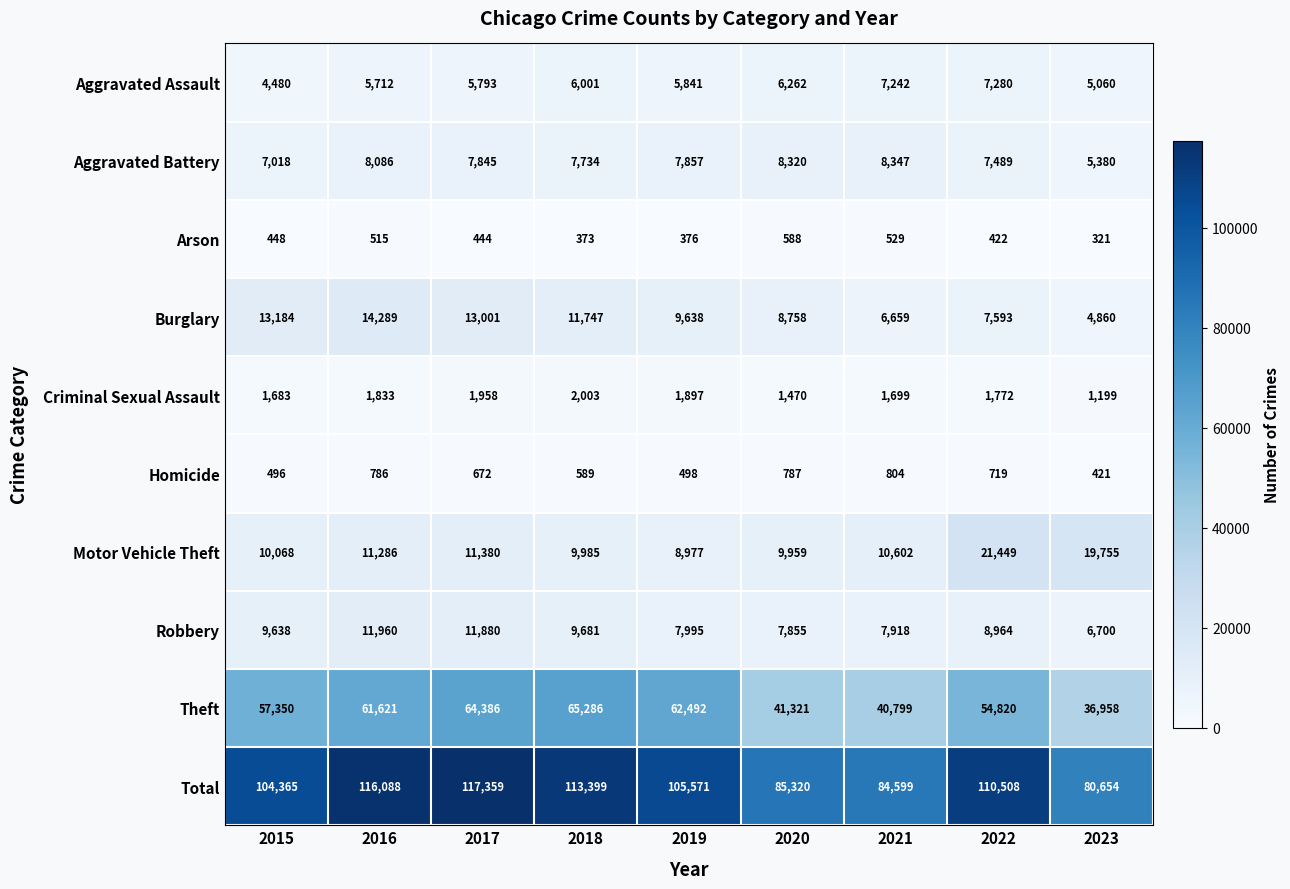

What is the greatest value displayed?

117359